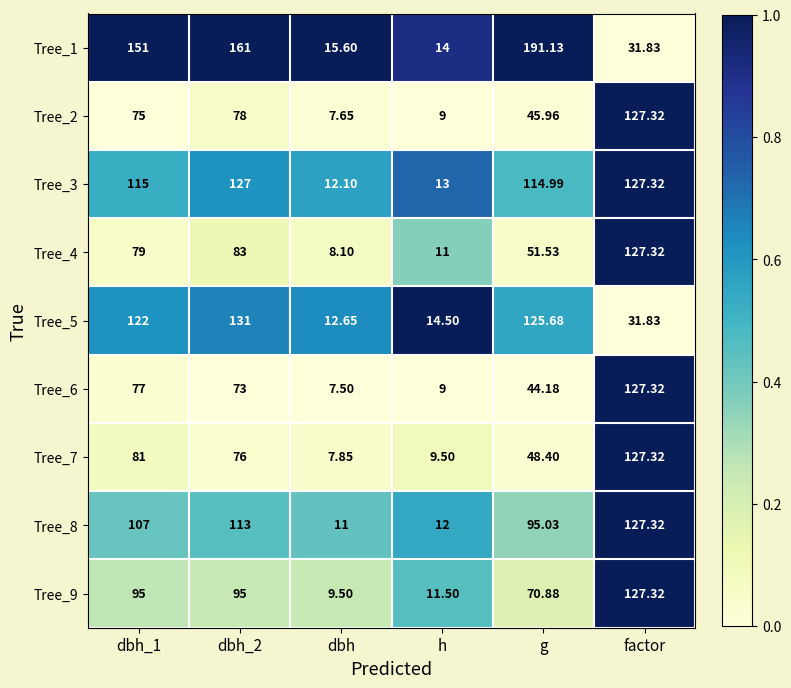

Which series changed the most between h and g?

Tree_1